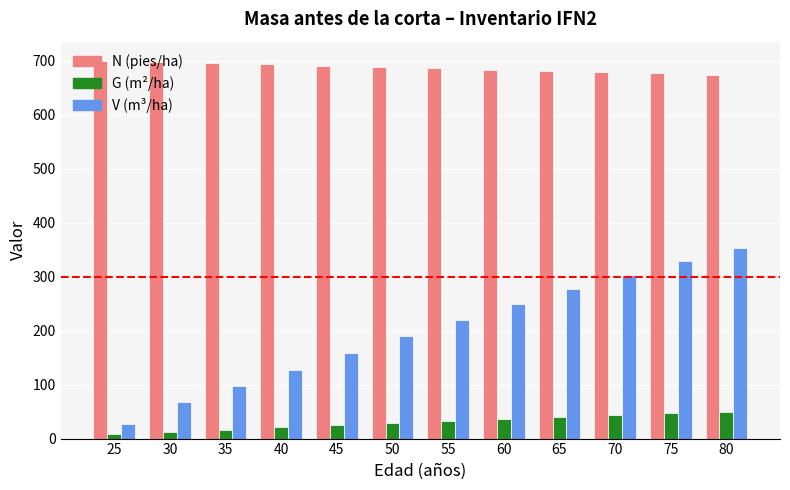

How many groups of bars are there?

12